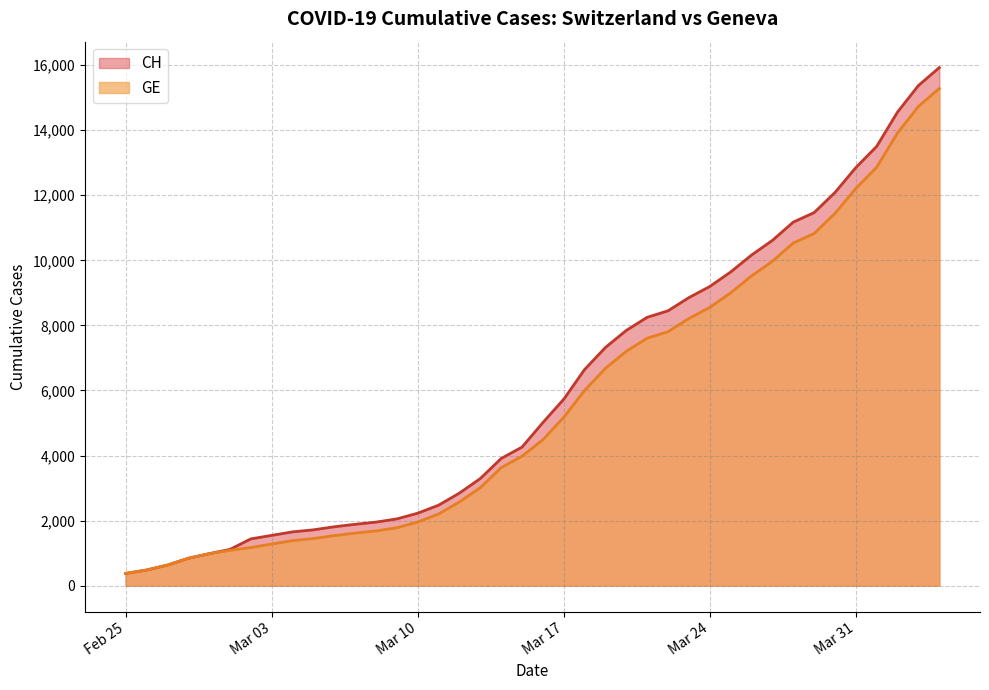

The value of CH at Mar 10 is 2226. True or false?

True